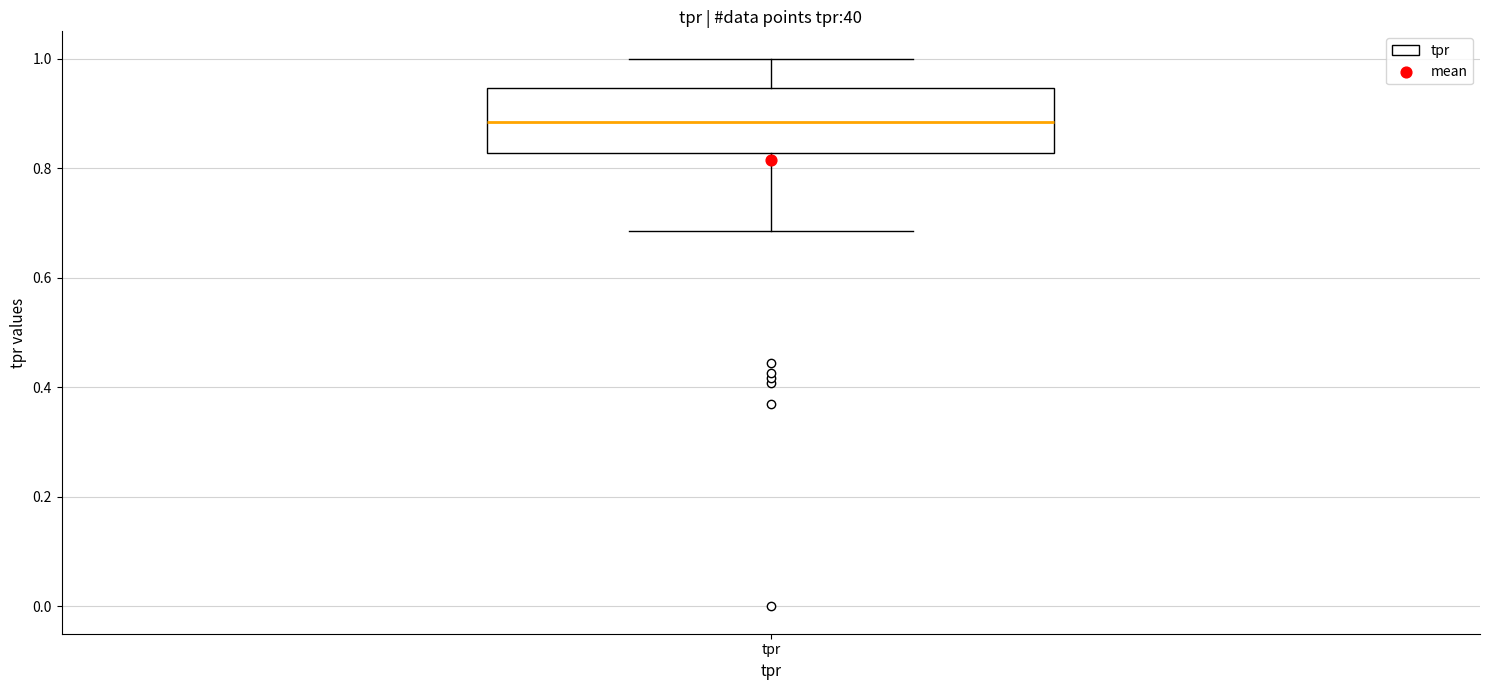

Transcribe this box plot: give where the median line is, the range the box spans, and where the two whiskers end, as read against the y-axis. The values are not printed on the chart, so give them approximately, as read against the axis.

median 0.88, box 0.82 to 0.94, whiskers 0.68 to 1.00